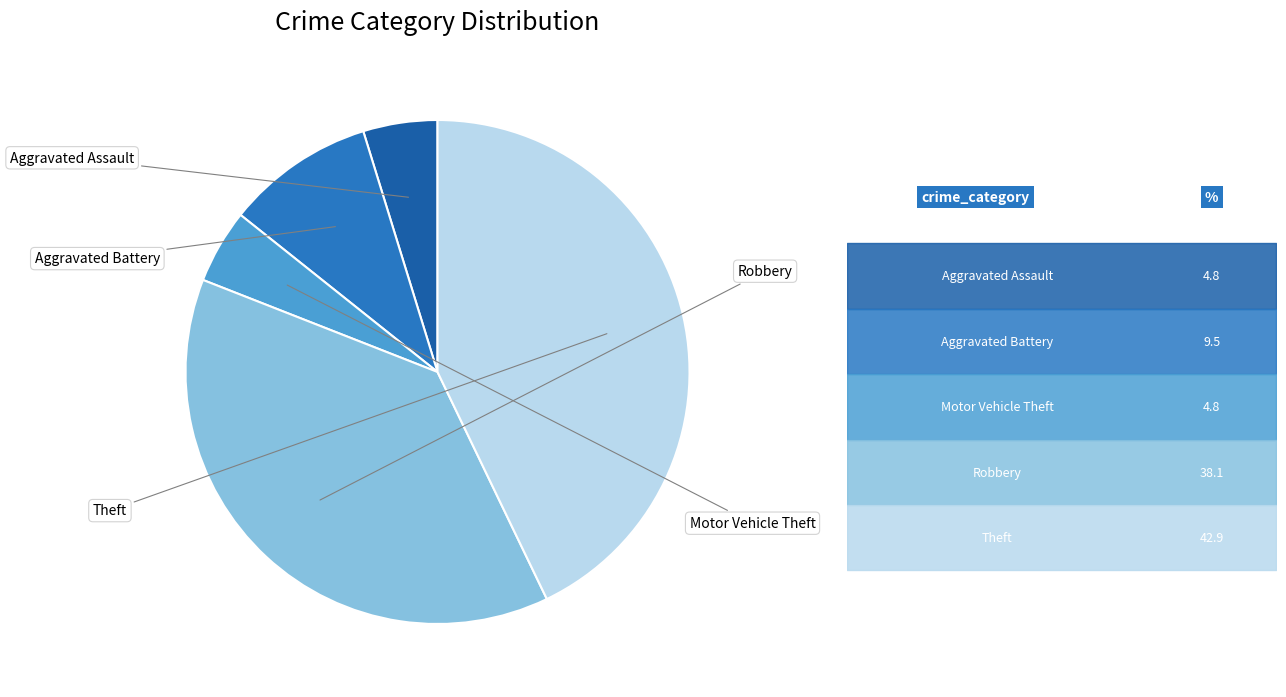

Is it true that Theft is 43% of the pie?

True